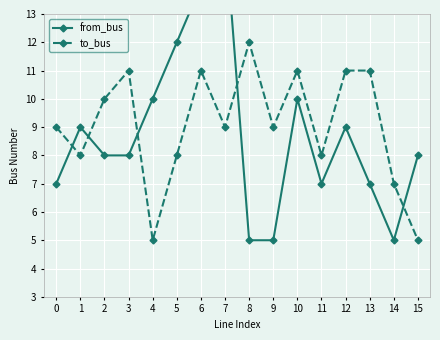

True or false: to_bus has a value of 12 at 14.

False